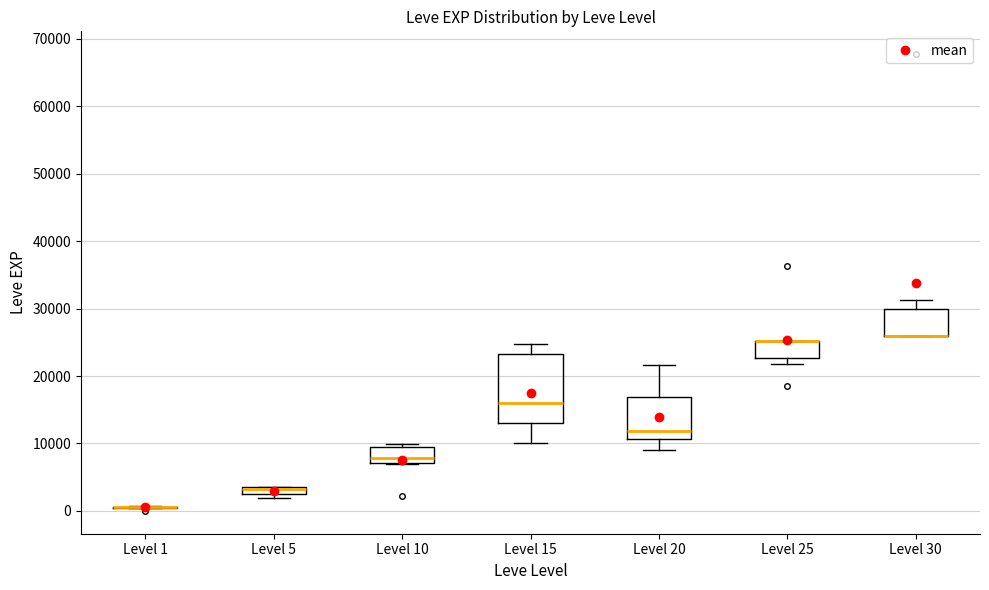

Where is the upper edge of the box for Level 5 on the y-axis? The values are not printed on the chart, so give them approximately, as read against the axis.

4000